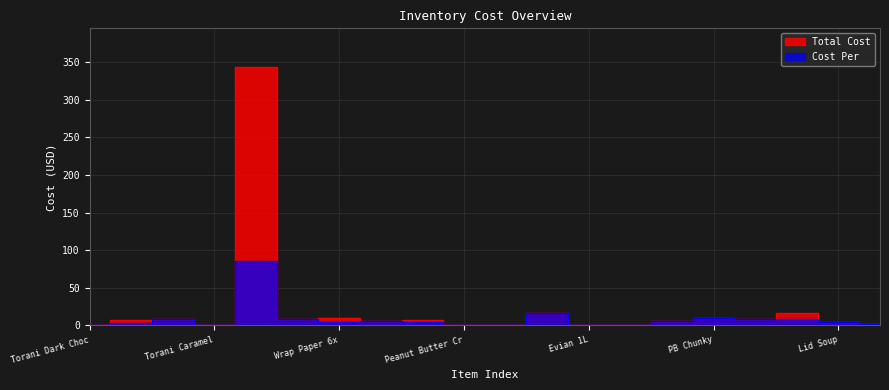

True or false: Cost Per and Total Cost cross at least once.

False